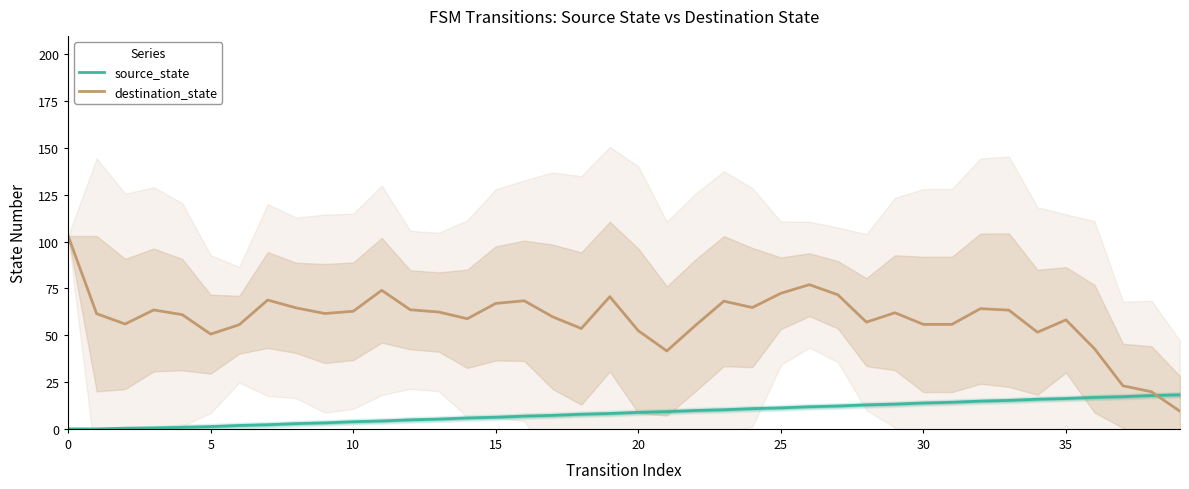

How many series are shown in this chart?

2